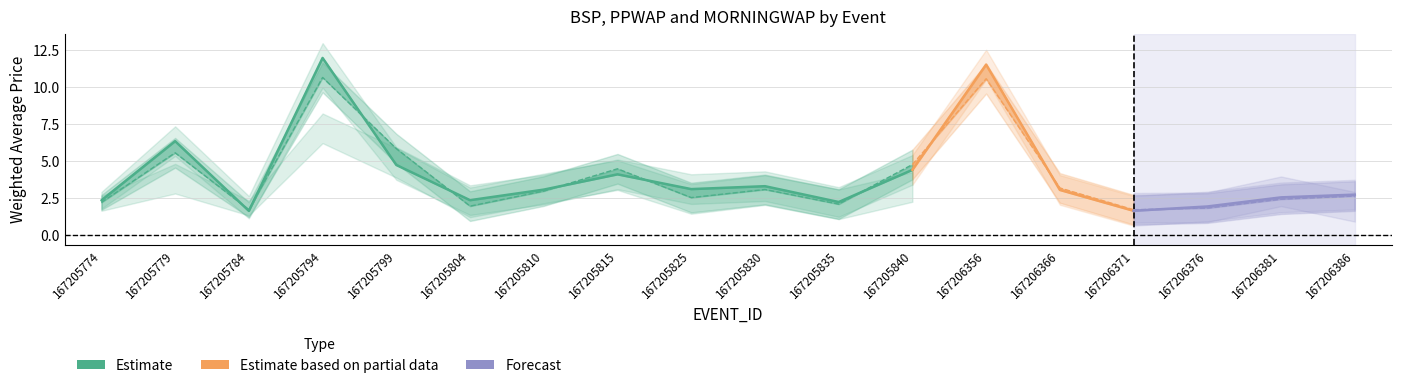

Reading left to right, what are all the values shown in this chart?

BSP: 2.3	6.3	1.6	11.9	4.7	2.4	3.1	4.1	3.1	3.3	2.2	4.4	11.5	3.0	1.6	1.9	2.5	2.7
PPWAP: 2.2	5.6	1.7	10.6	5.8	2.0	3.0	4.5	2.5	3.1	2.1	4.8	10.5	3.2	1.7	1.8	2.4	2.6
MORNINGWAP: 2.1	3.8	1.8	7.2	4.9	2.2	3.1	4.0	2.4	3.0	2.1	3.2	9.8	3.5	1.8	1.9	3.0	1.9